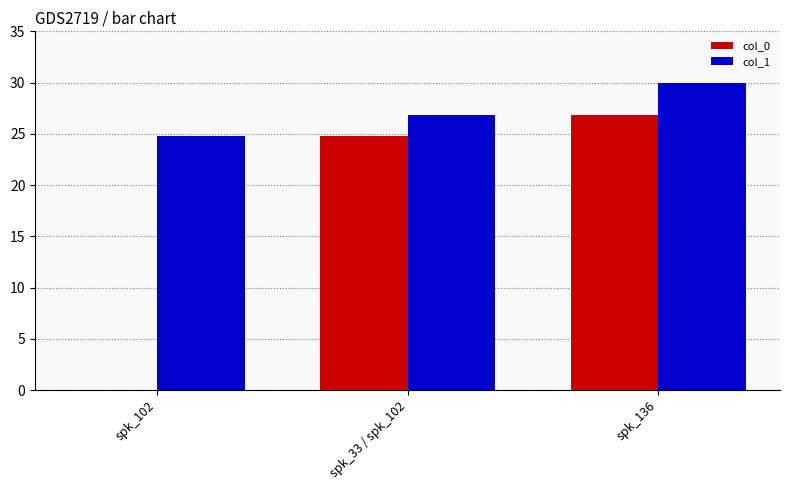

How many groups of bars are there?

3